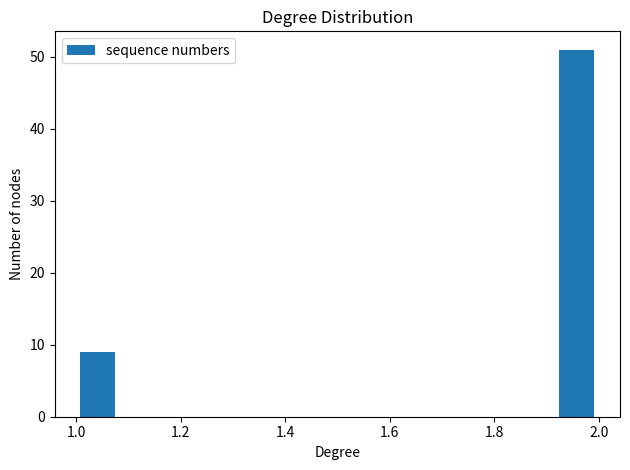

Which range on the x-axis has the tallest bar?

1.92 to 2.00